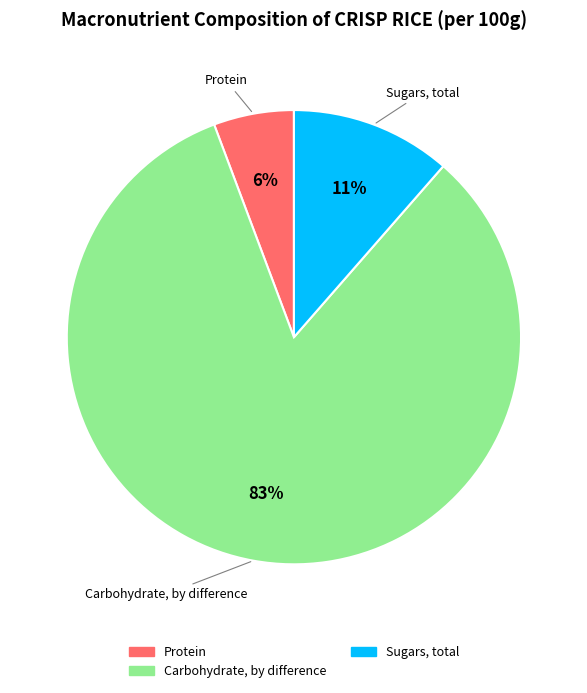

Is there any slice that represents more than half of the pie?

Yes